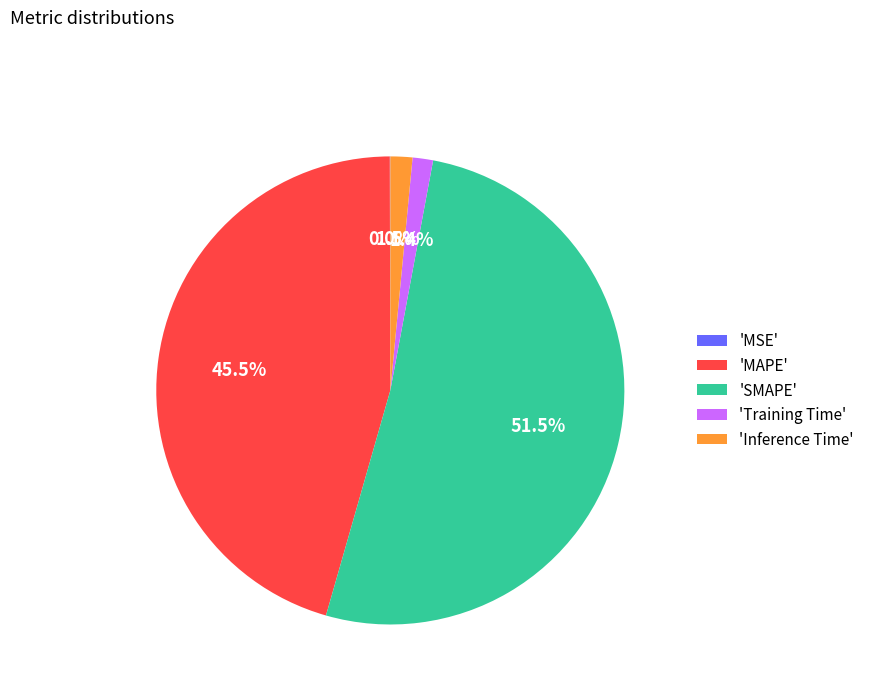

Is there any slice that represents more than half of the pie?

Yes